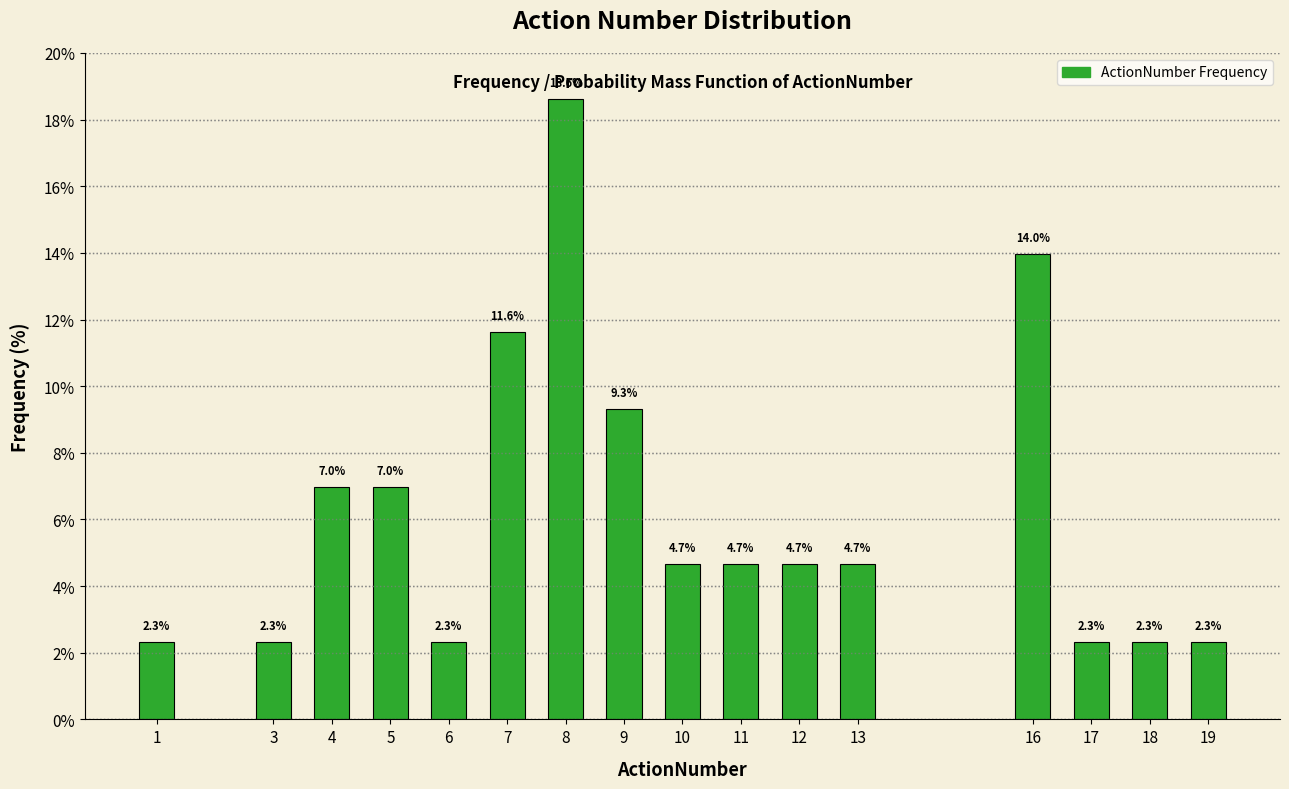

Reading left to right, transcribe all the data shown in this chart.

2.3	2.3	7.0	7.0	2.3	11.6	18.6	9.3	4.7	4.7	4.7	4.7	14.0	2.3	2.3	2.3